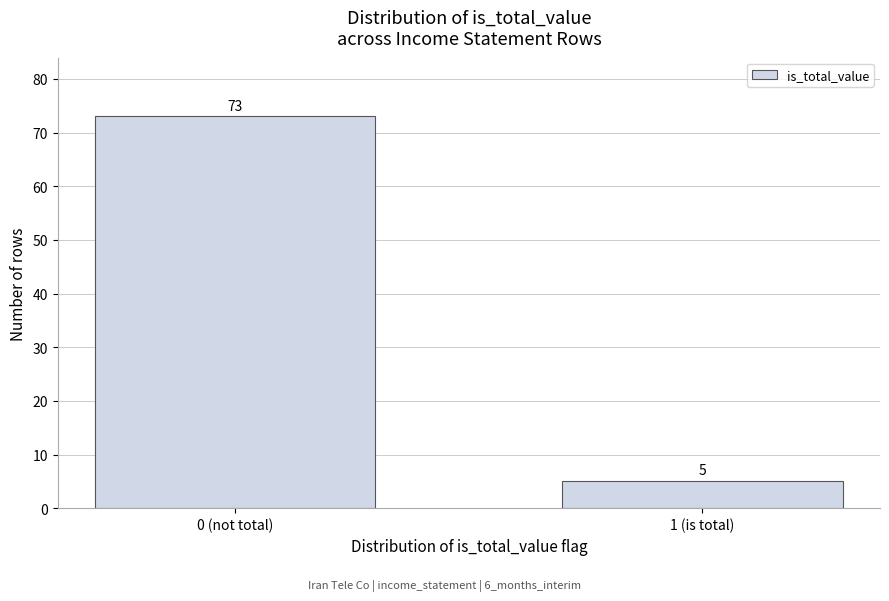

Reading left to right, extract all data points from this chart.

0 (not total)=73	1 (is total)=5